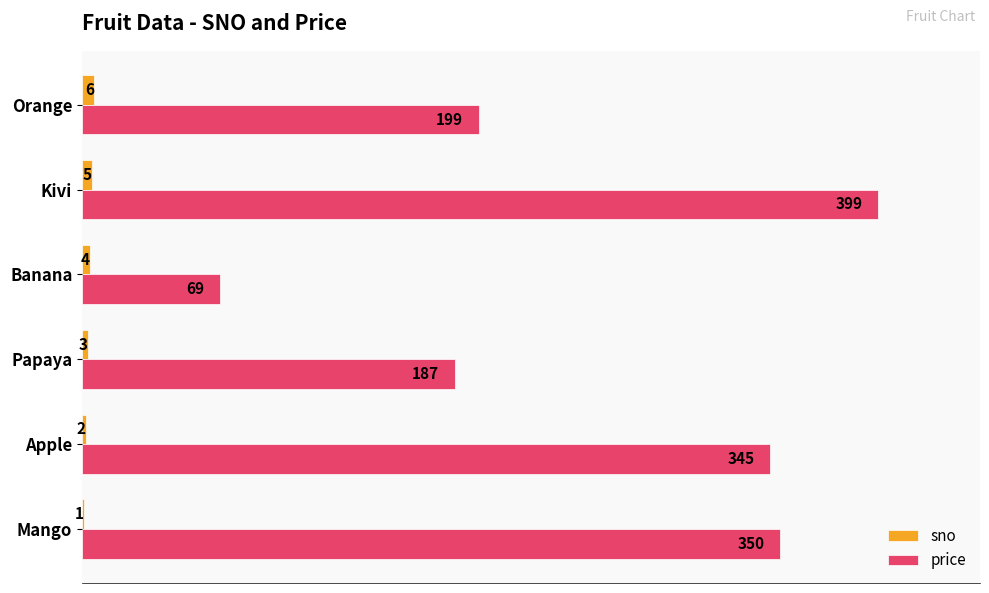

Which series changed the most between Banana and Kivi?

price